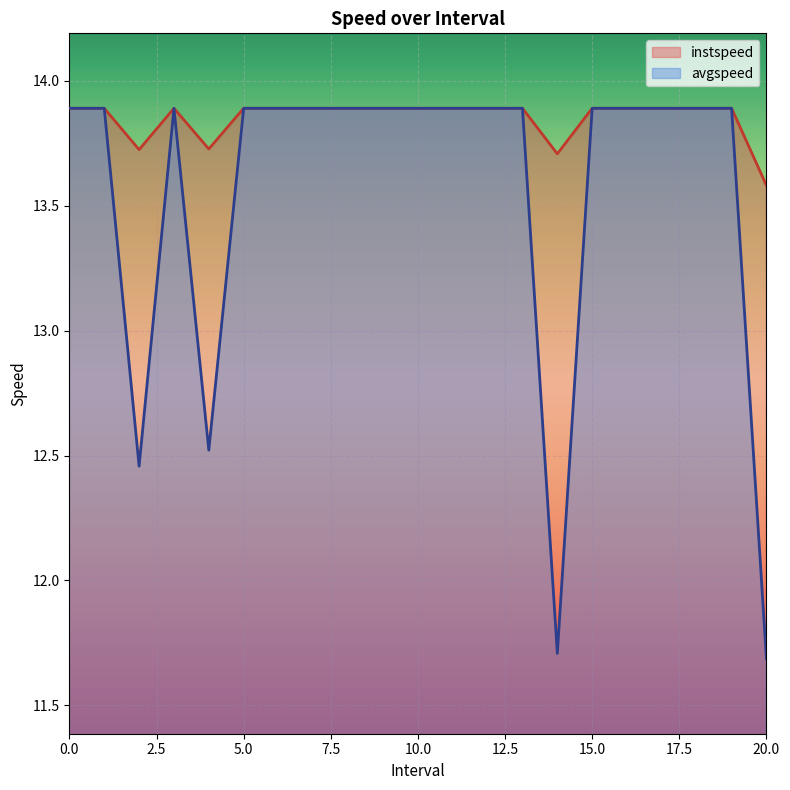

Which series changed the most between 5 and 8?

instspeed